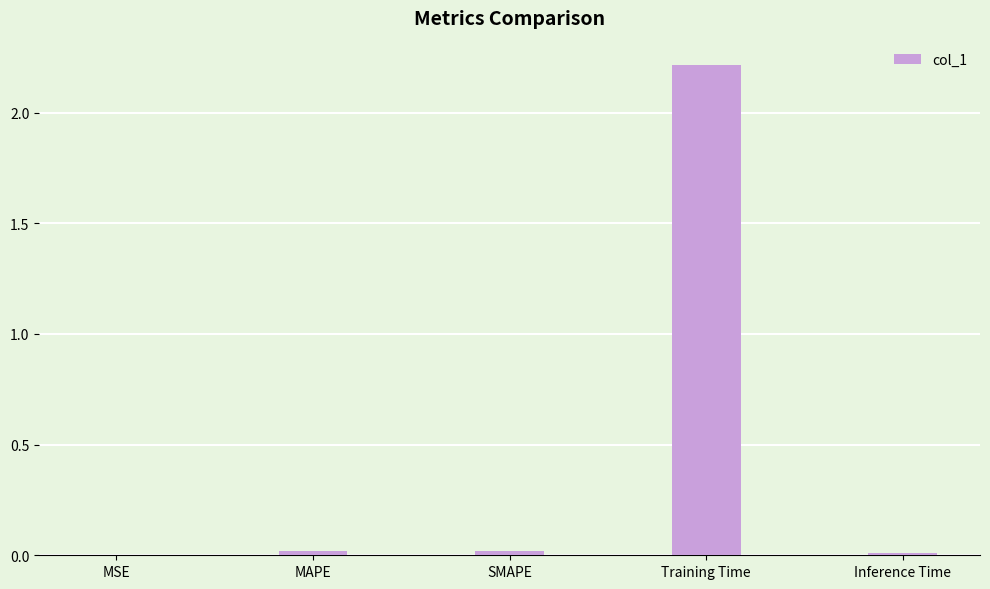

Are the bars grouped side by side (vs. stacked)?

No